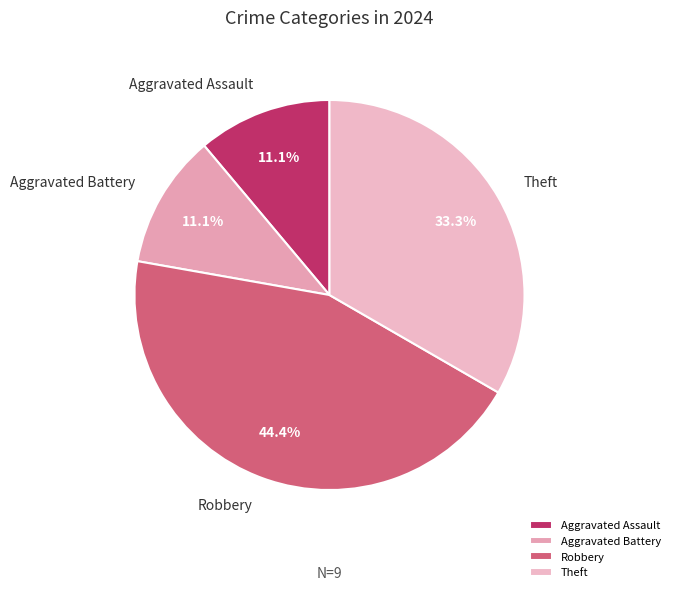

What percentage is NOT represented by Robbery?

55.6%